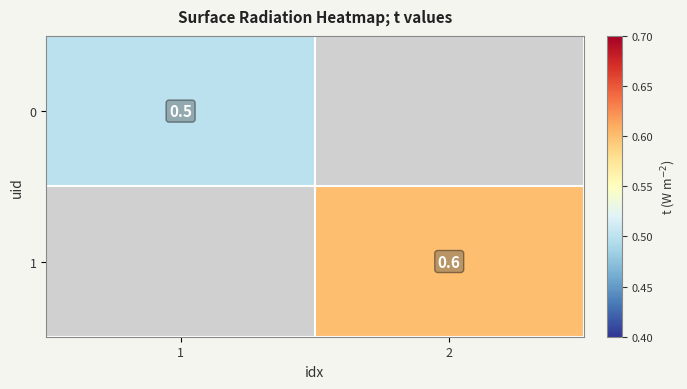

The value of 1 at 2 is 0.6. True or false?

True